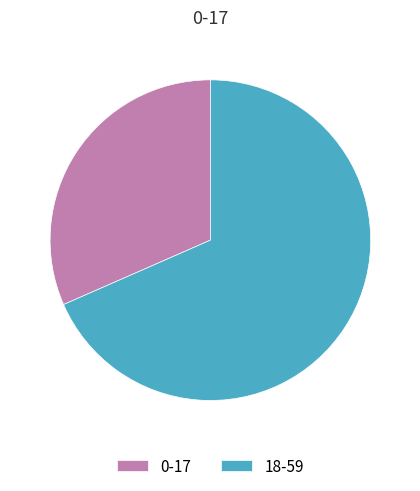

Rank the categories by value from highest to lowest.

18-59, 0-17